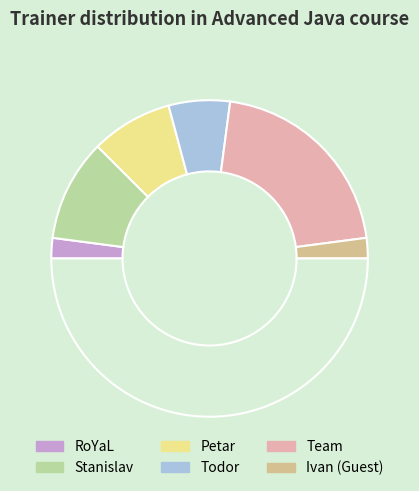

How many segments does this pie chart have?

7